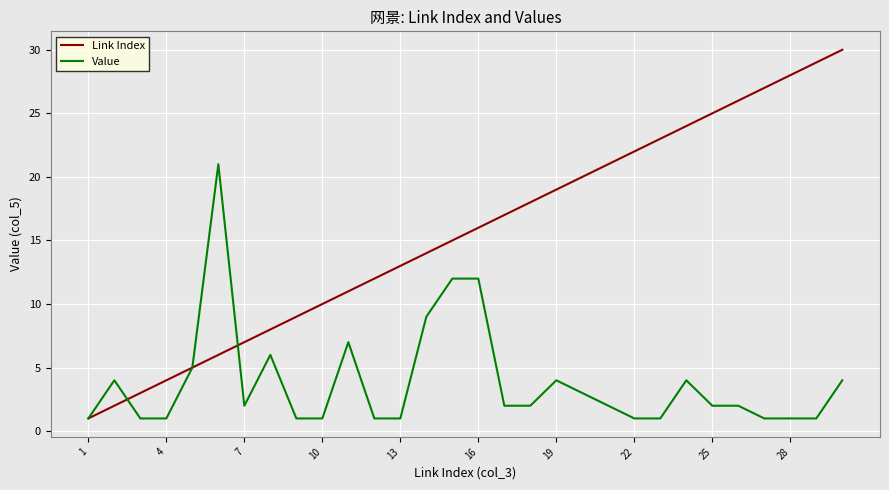

Rank the series by their average value, from lowest to highest.

Value, Link Index